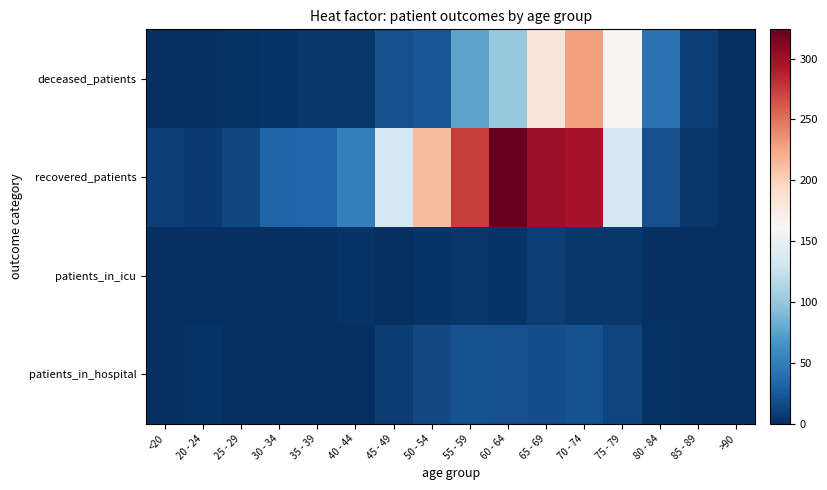

At how many categories does at least one series exceed 197?

5